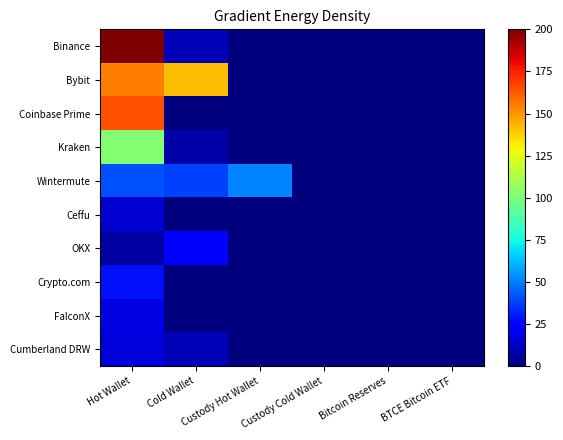

At how many categories does at least one series exceed 74?

2